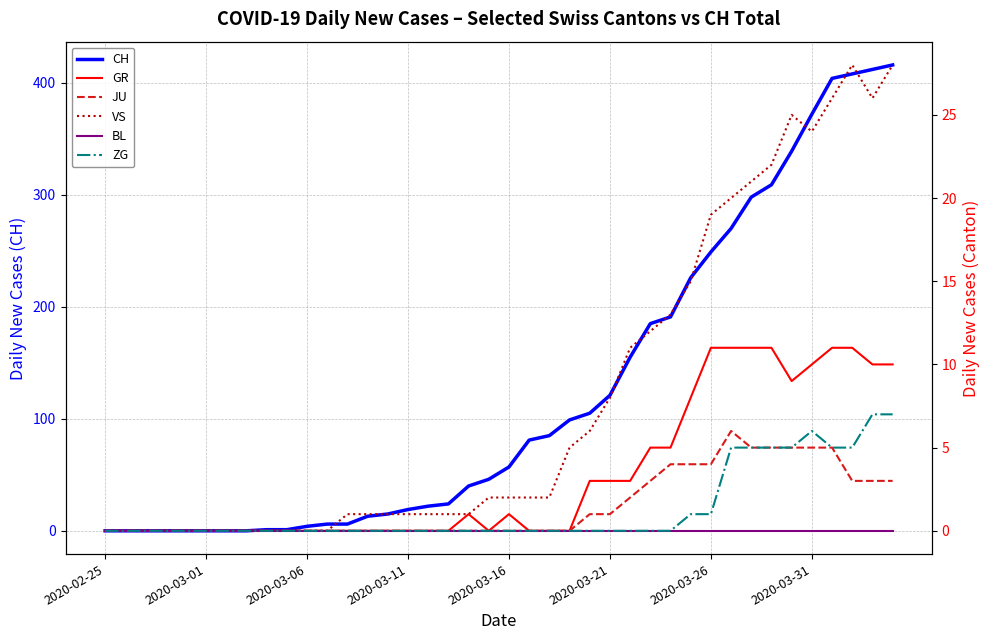

At 18, list the series in order from smallest to largest.

JU, BL, ZG, GR, VS, CH